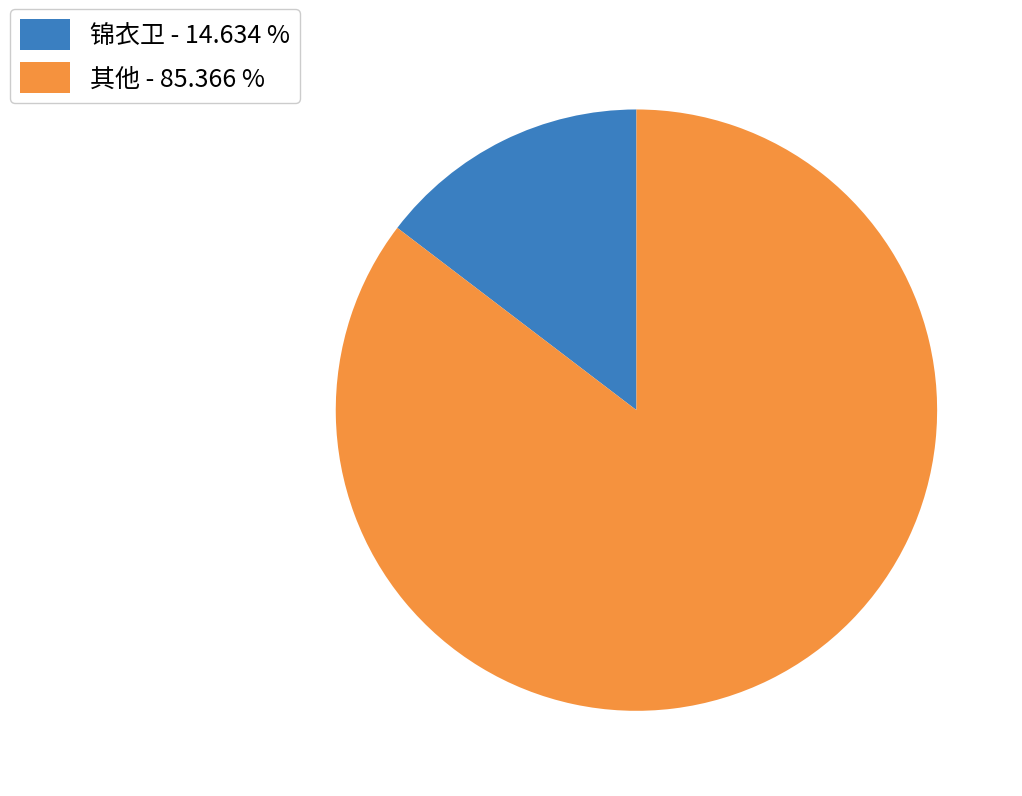

Does 其他 - 85.366 % represent more than half of the total?

Yes